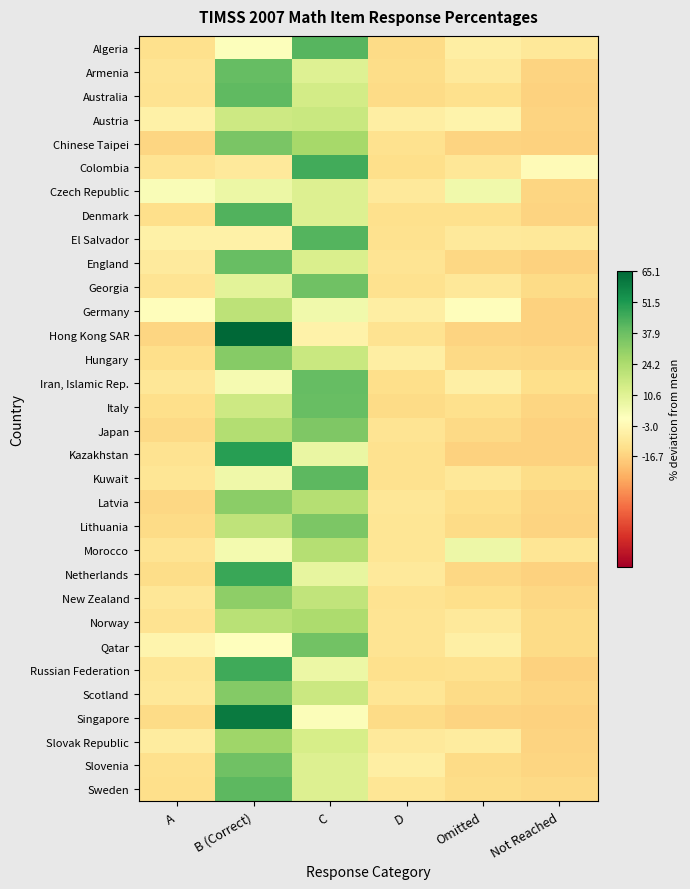

Rank the series by their maximum value, from lowest to highest.

Czech Republic, Austria, Germany, Morocco, Norway, Slovak Republic, New Zealand, Latvia, Hungary, Scotland, Japan, Lithuania, Chinese Taipei, Qatar, Georgia, Slovenia, England, Italy, Iran, Islamic Rep., Armenia, Australia, Kuwait, Sweden, Algeria, El Salvador, Denmark, Colombia, Russian Federation, Netherlands, Kazakhstan, Singapore, Hong Kong SAR